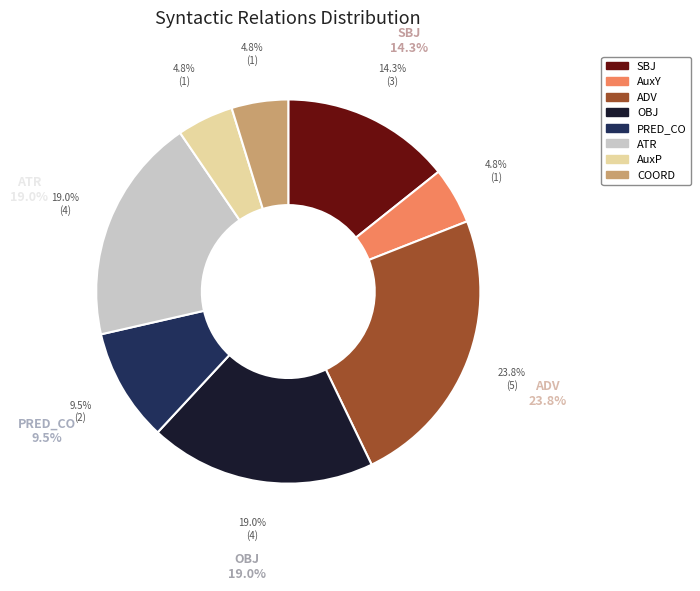

The COORD slice represents 5% of the pie. True or false?

True